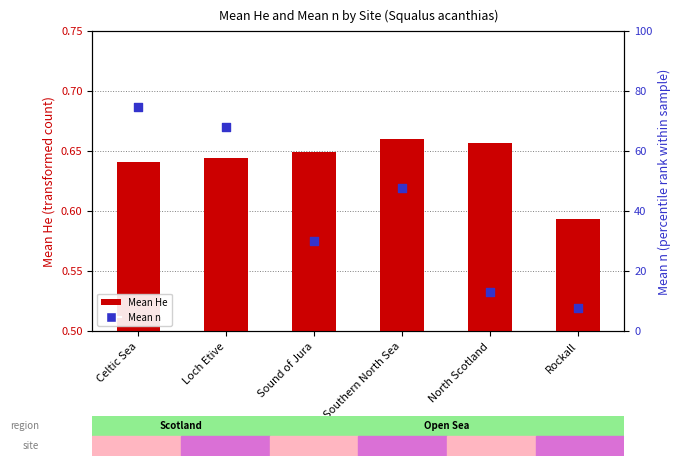

Which series reaches the minimum Y coordinate?

Mean He